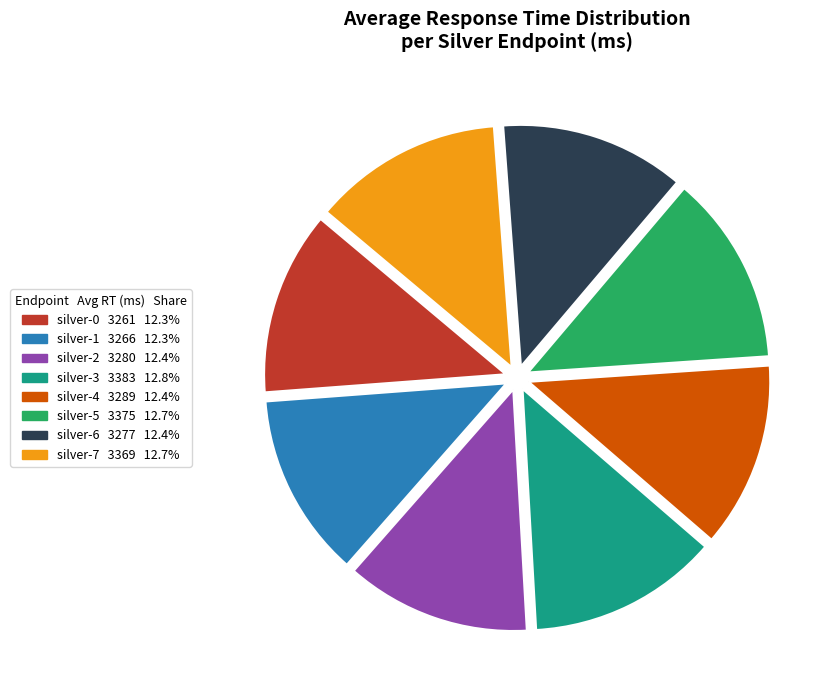

Do silver-3 and silver-6 together represent more than half of the pie?

No